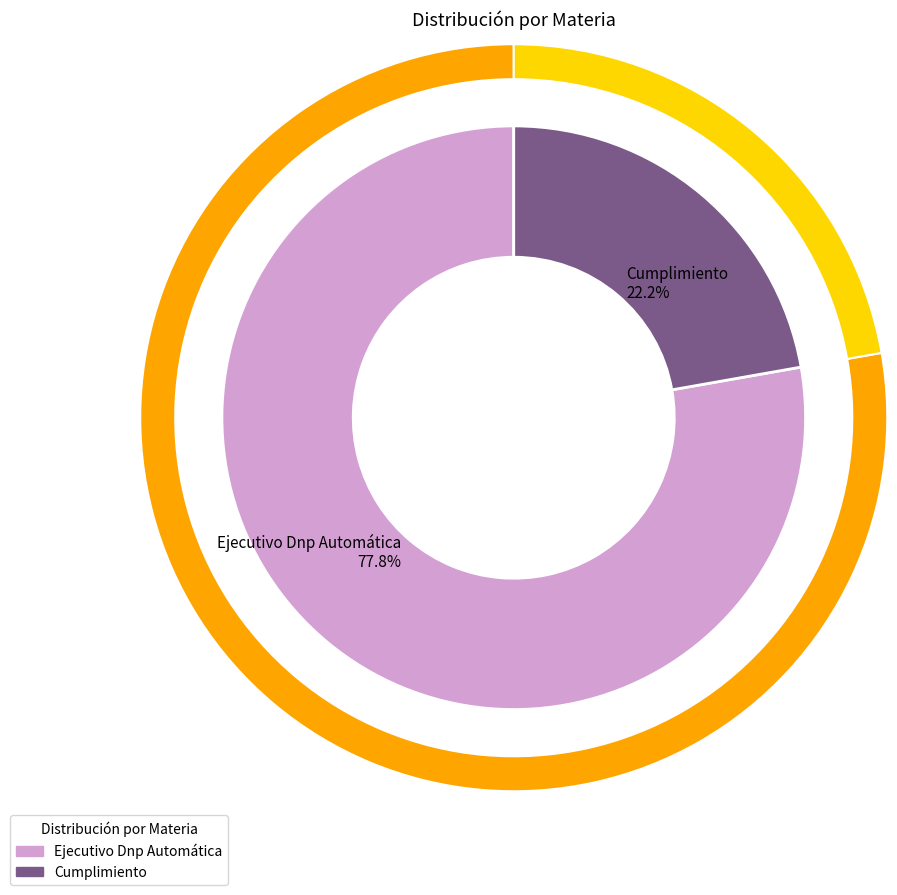

What portion of the pie excludes Ejecutivo Dnp Automática?

22.2%